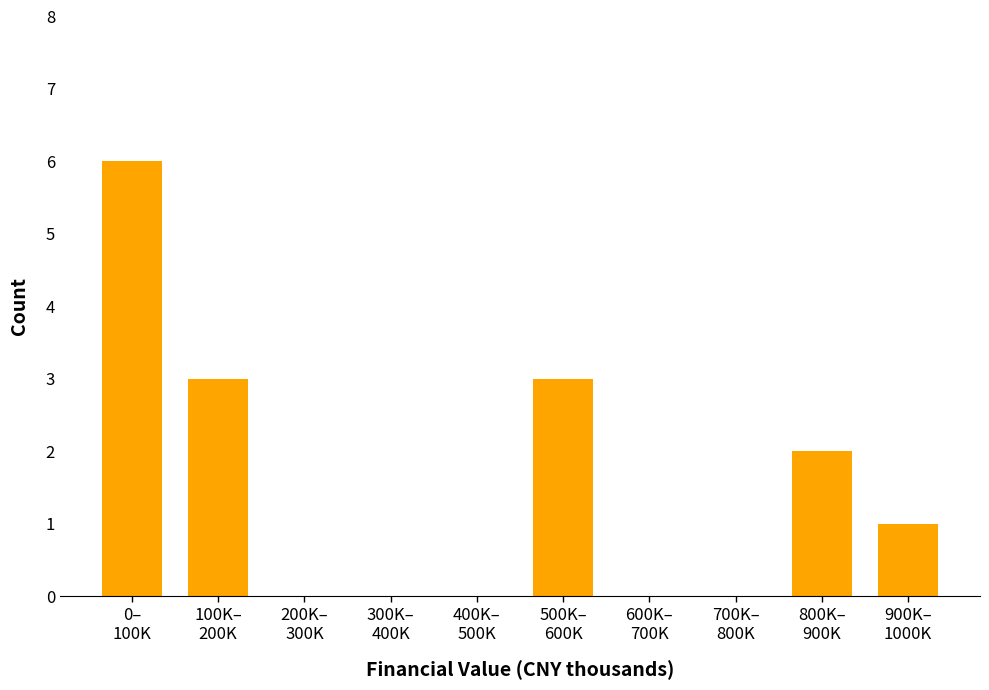

What is the sum of all values?

15